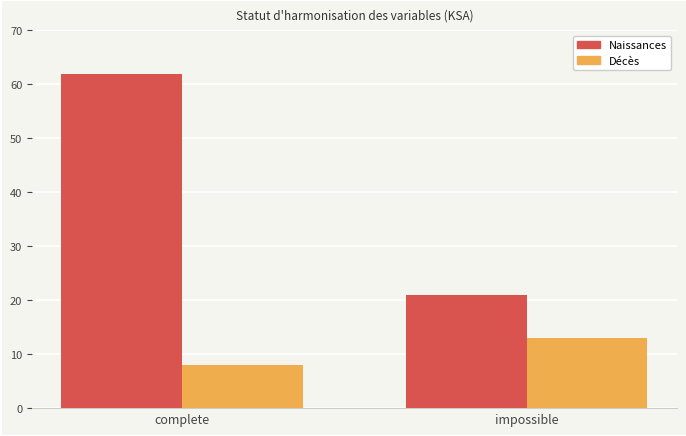

What is the total value across all series at complete?

70